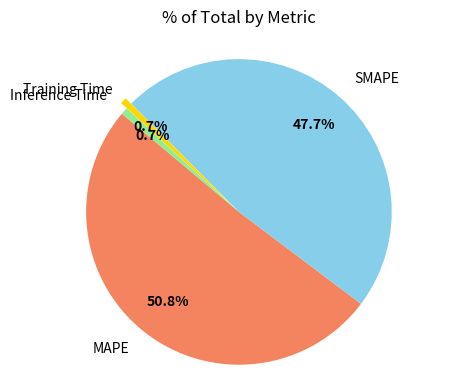

What percentage is the Training Time slice, to the nearest percent?

1%